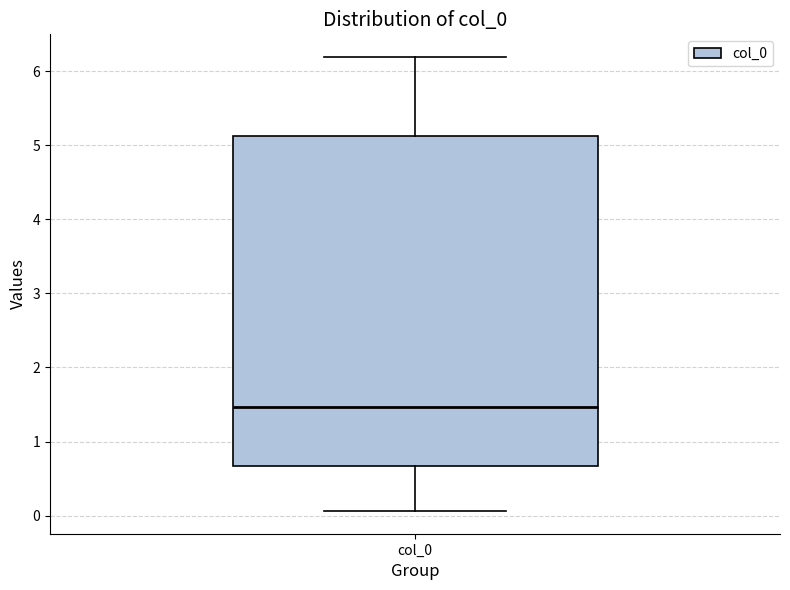

Read this box plot against the y-axis: the position of the median line, the range covered by the box, and the ends of both whiskers. The values are not printed on the chart, so give them approximately, as read against the axis.

median 1.5, box 0.7 to 5.1, whiskers 0.1 to 6.2